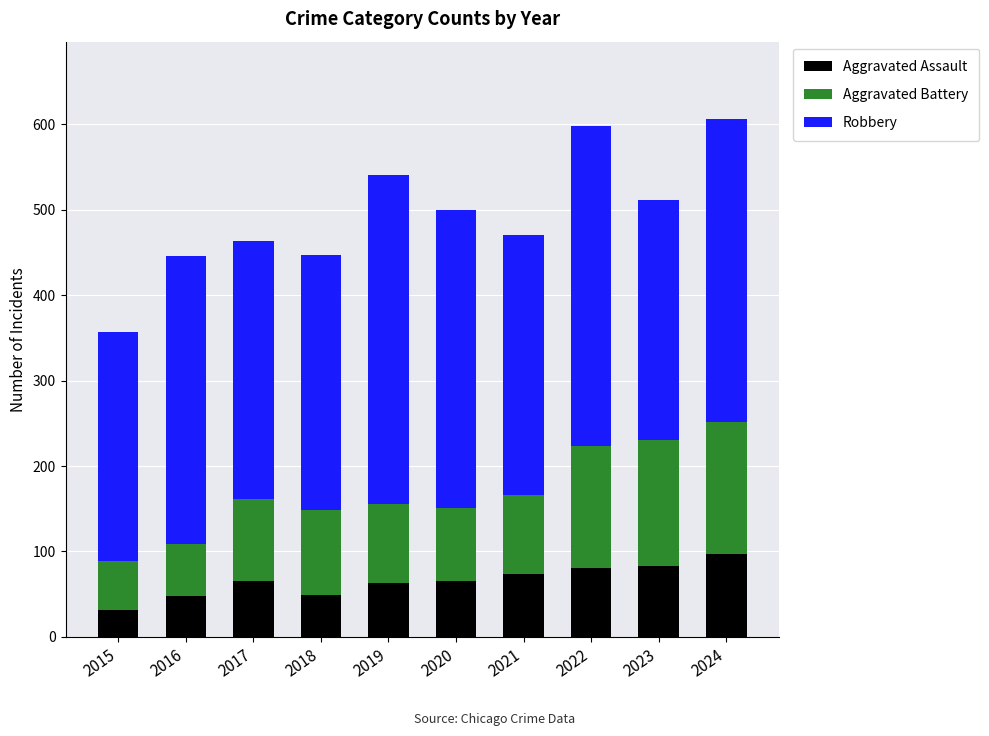

Which category has the lowest value in the Aggravated Assault series?

2015